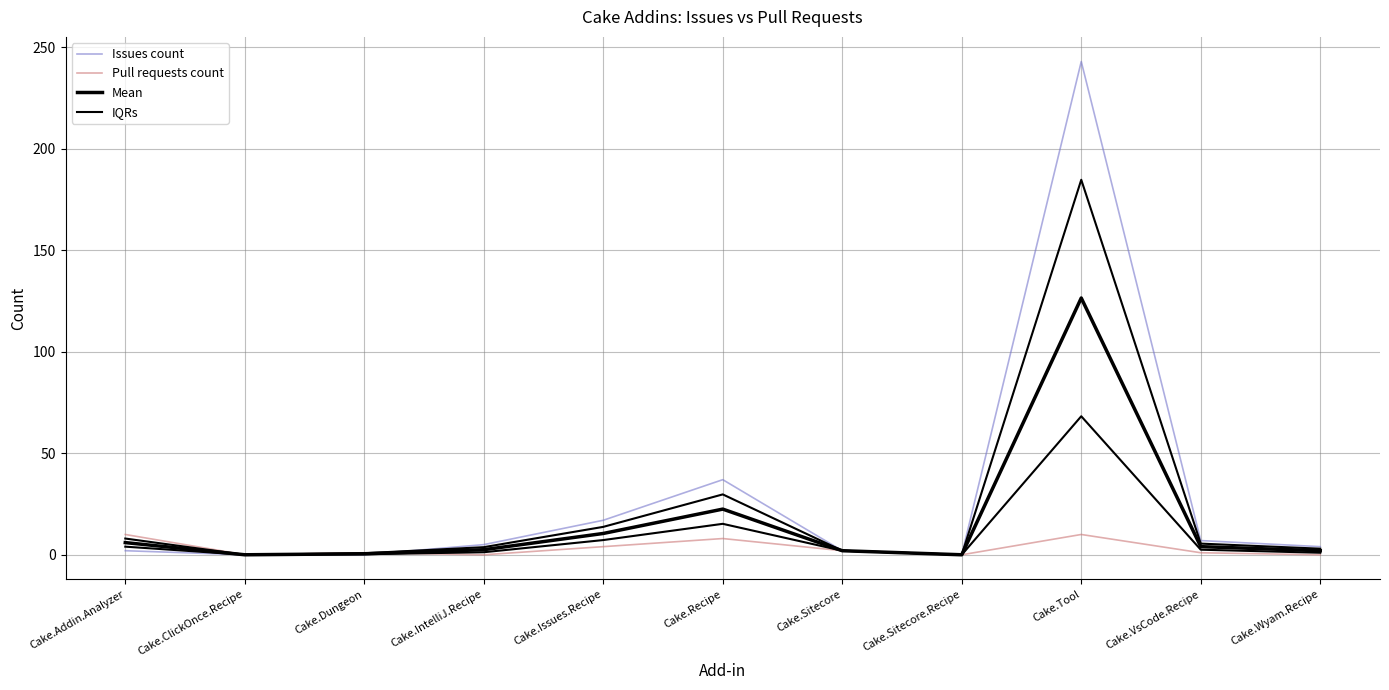

What is the label of the 11th point from the left?

Cake.Wyam.Recipe